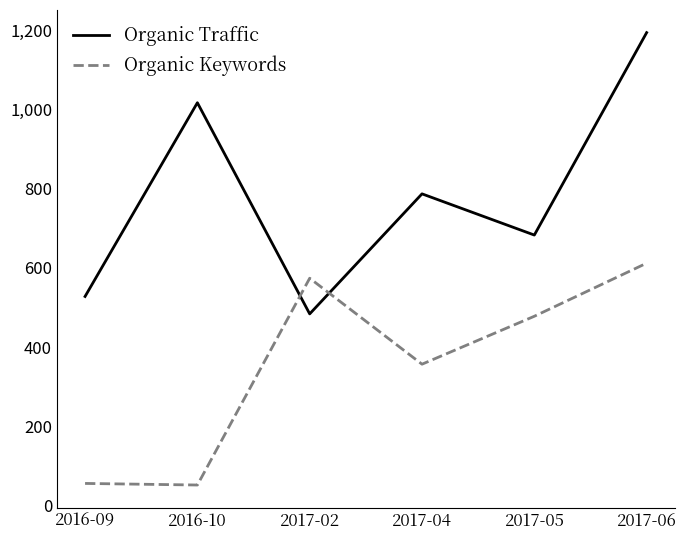

What position from the right is 2017-04?

3